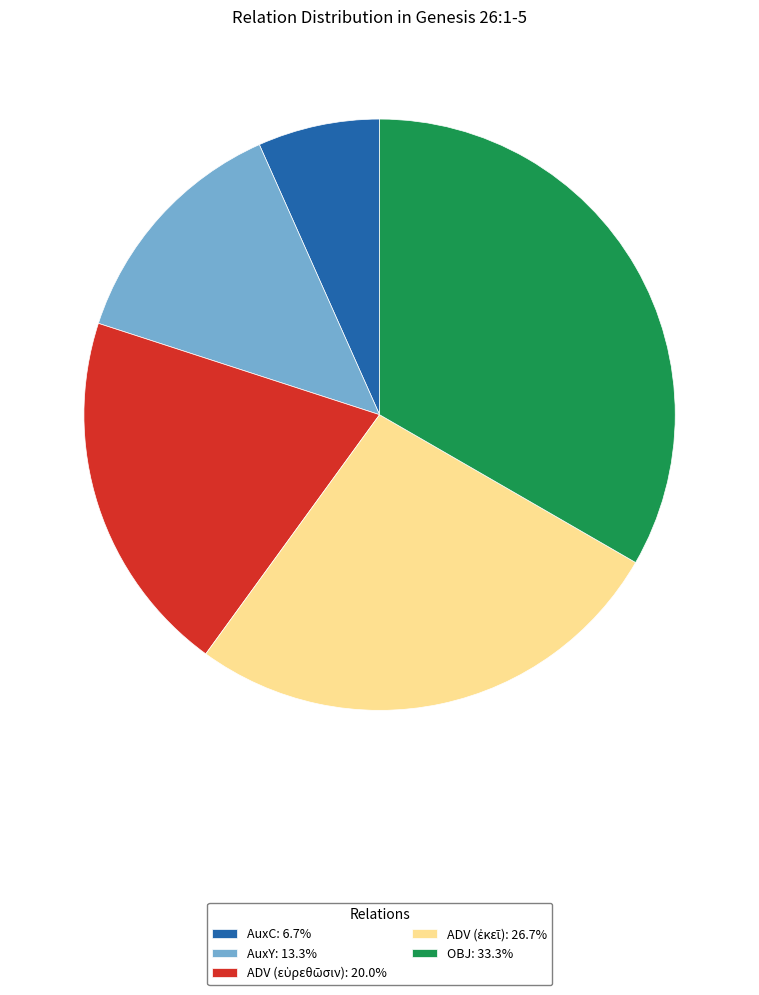

Is there a majority slice in this chart?

No